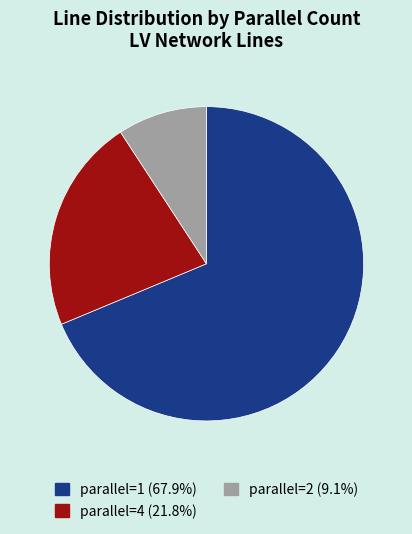

Count the number of slices in the pie.

3